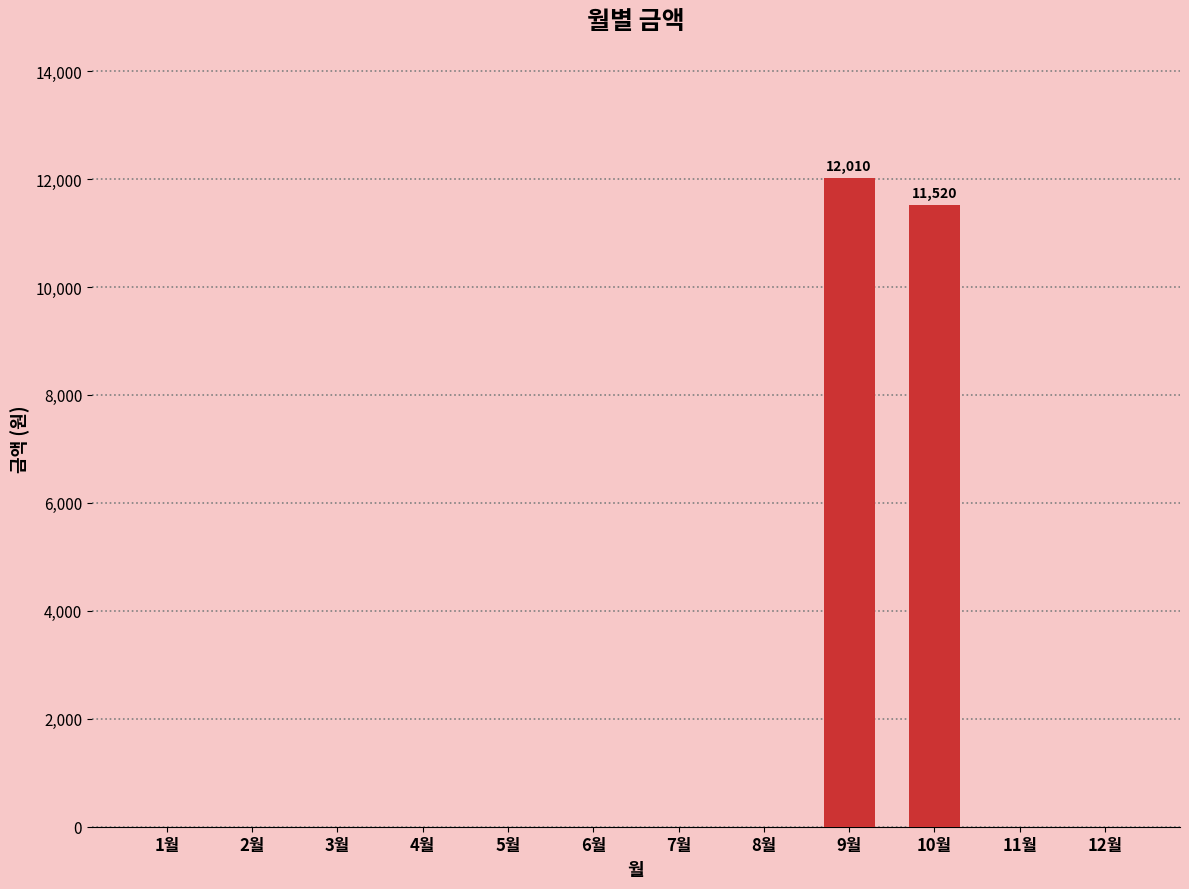

Is it true that the value at 9월 is 3232?

False